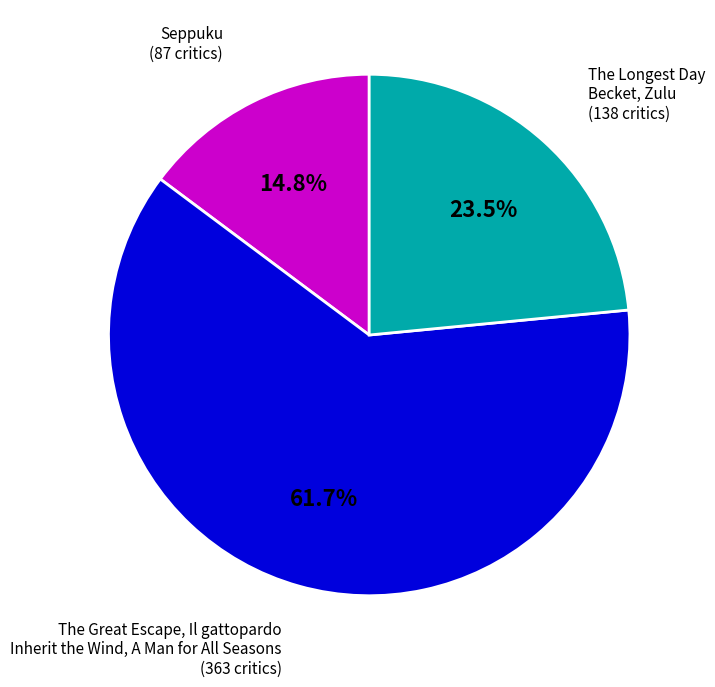

Count the number of slices in the pie.

3